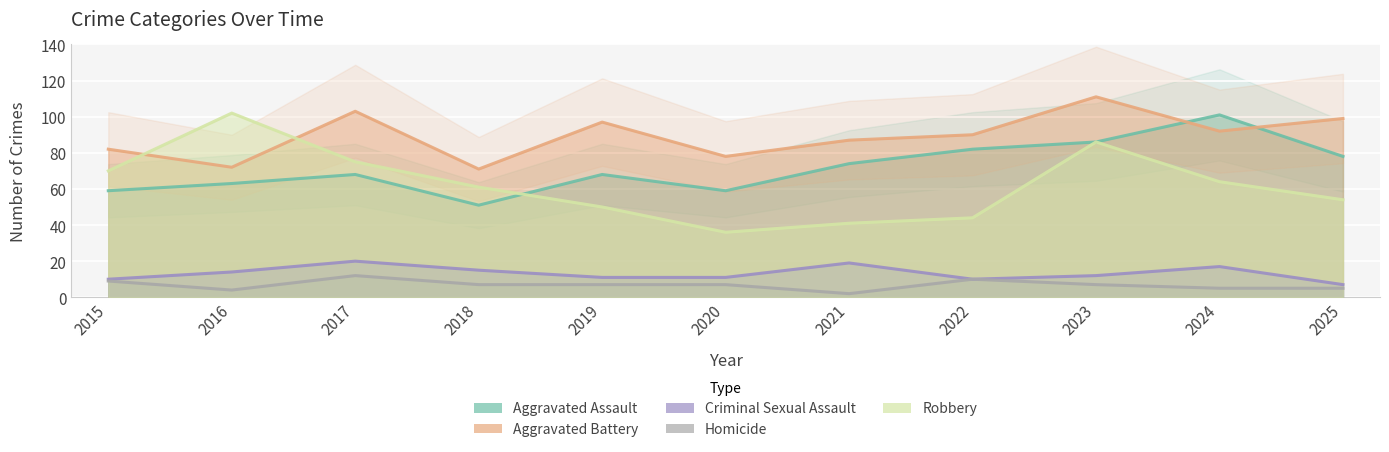

How many lines are shown in the chart?

5